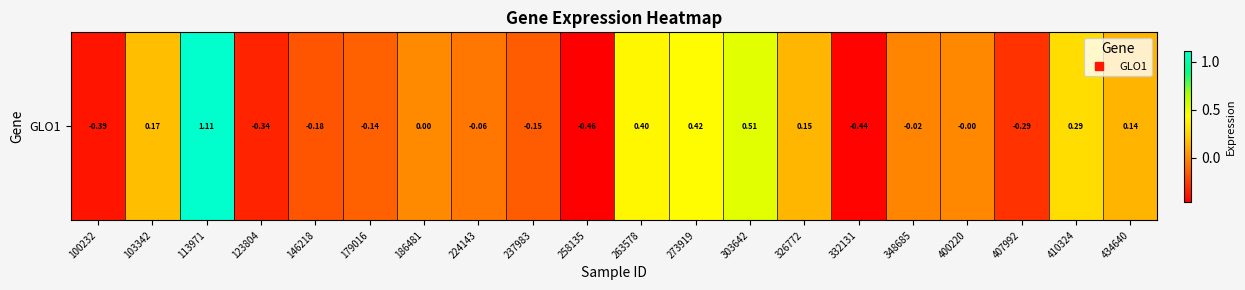

At which label does the data first exceed 0?

103342